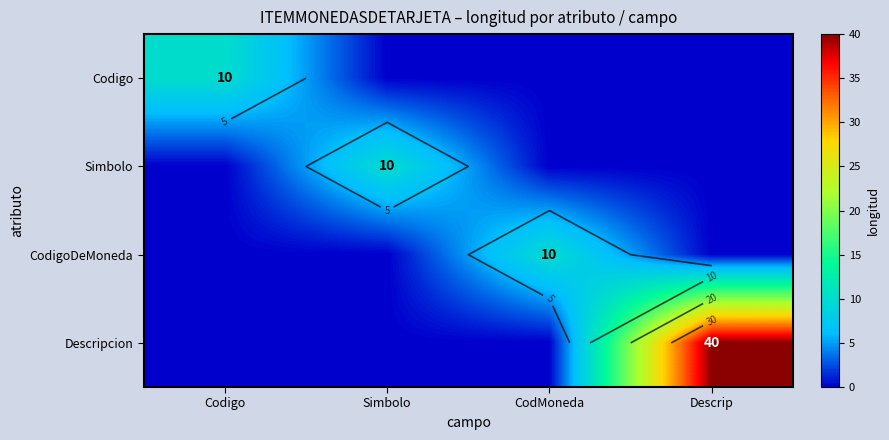

At which label is Simbolo closest to 5?

Codigo